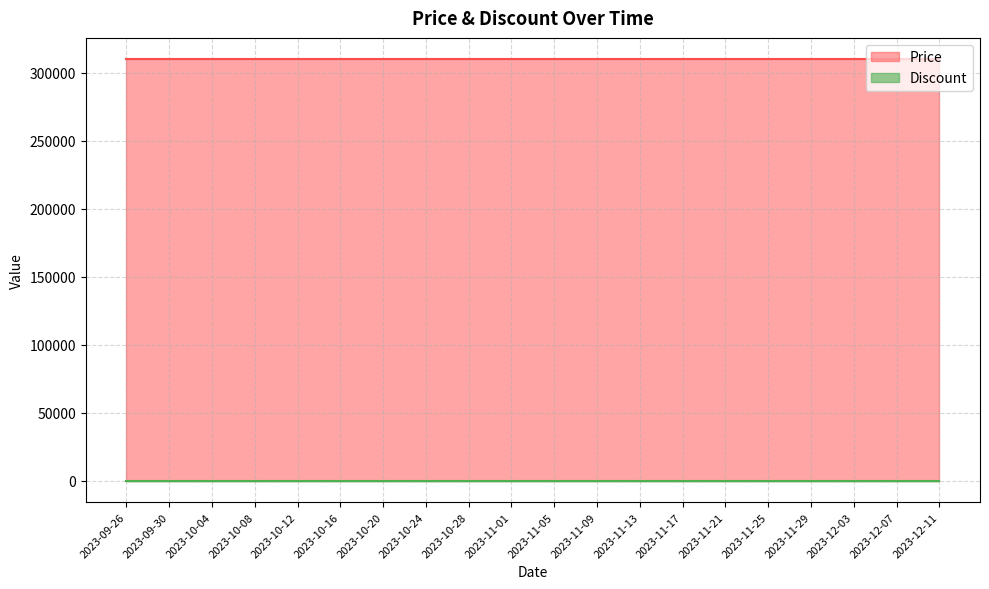

What is the label of the 9th point from the left?

2023-10-28